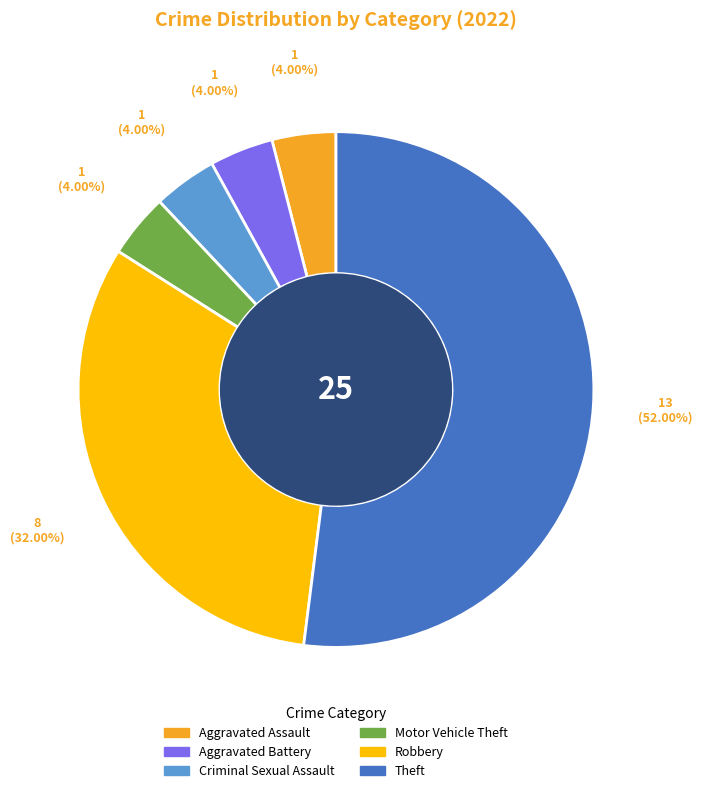

How many segments does this pie chart have?

6